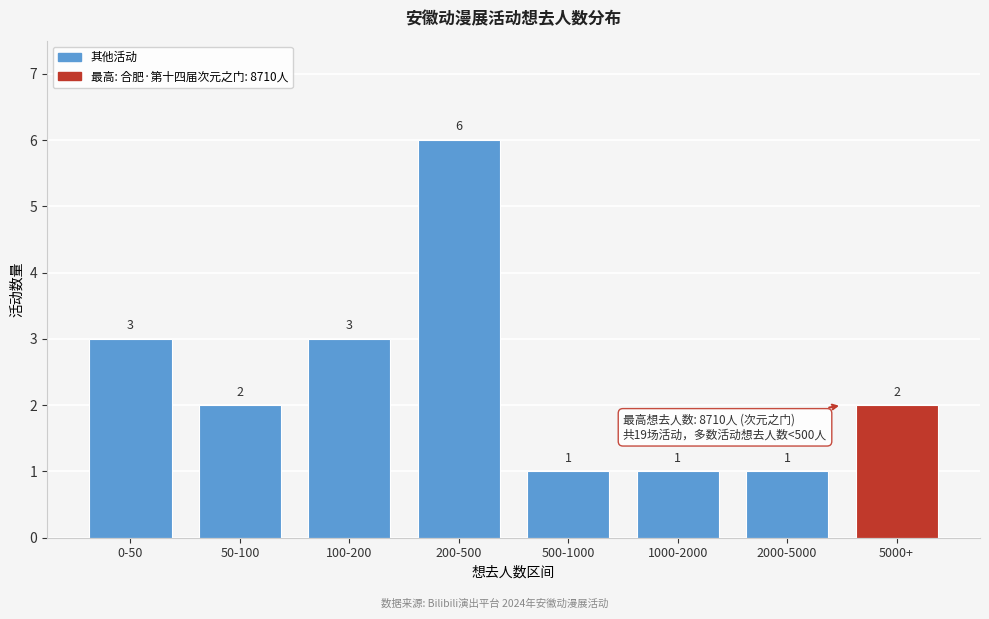

Reading left to right, list all the values displayed in this chart.

0-50=3	50-100=2	100-200=3	200-500=6	500-1000=1	1000-2000=1	2000-5000=1	5000+=2